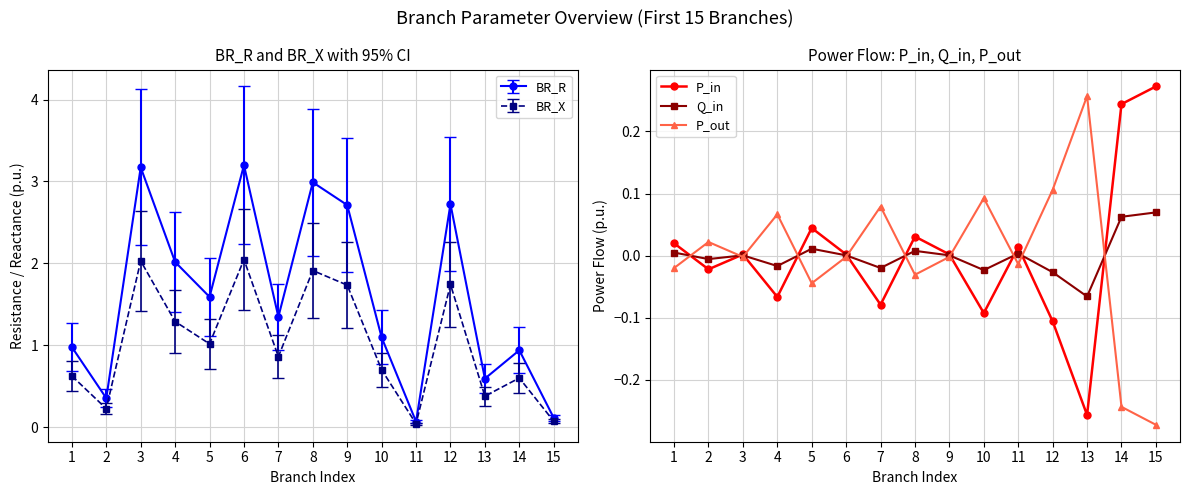

How many positive values does the Q_in series have?

9